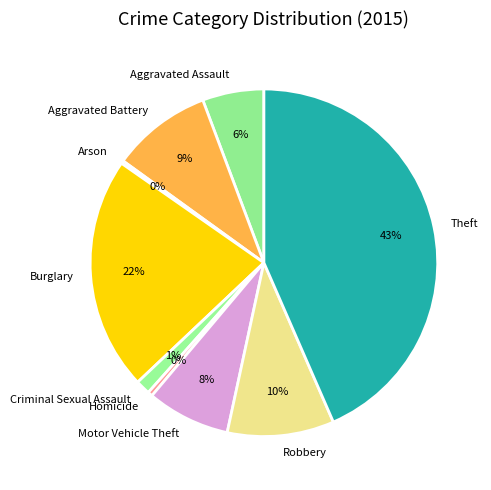

Does Aggravated Battery account for over 50% of the chart?

No